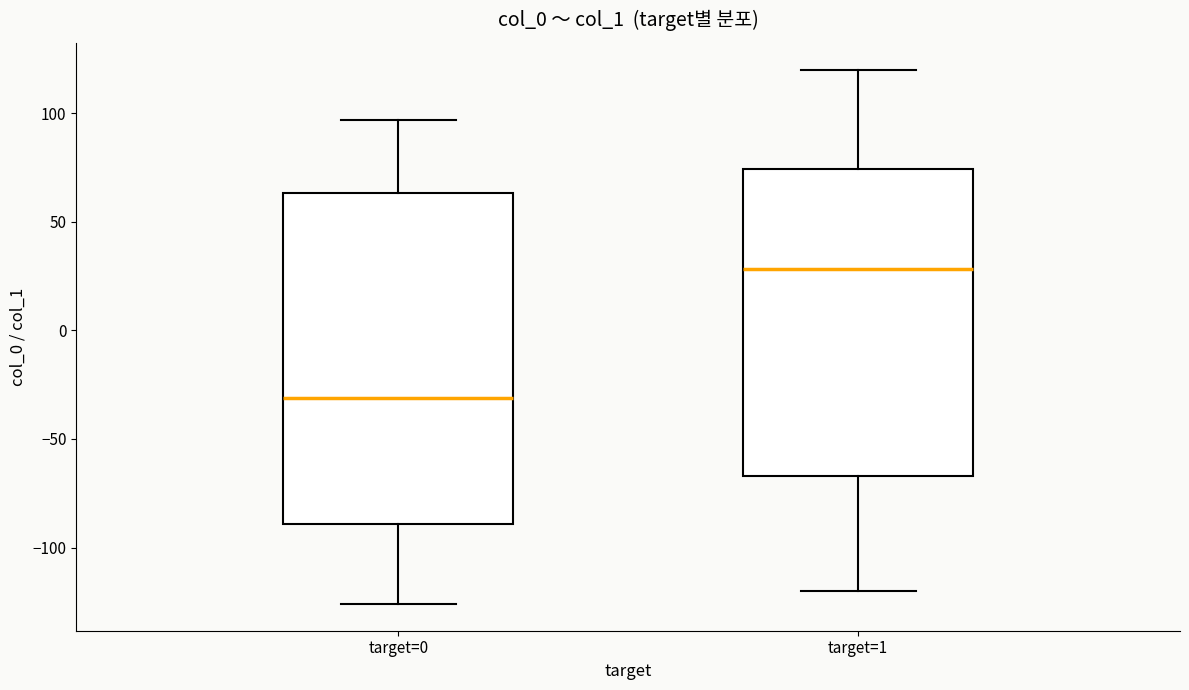

Which box is the tallest, from its lower edge to its upper edge?

target=0